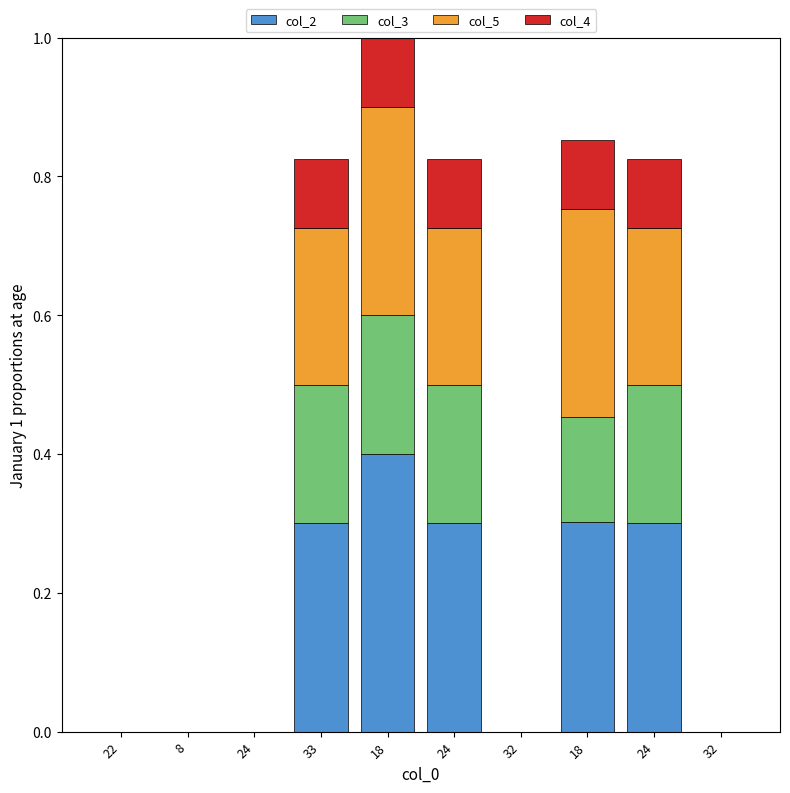

How many data points does each series have?

10